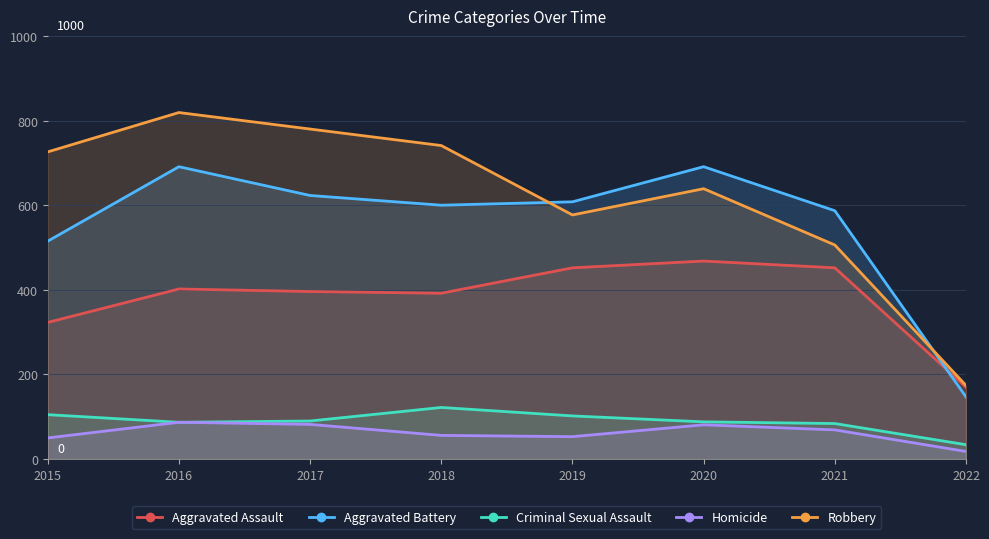

What is the value of the Criminal Sexual Assault point at the 3rd from the left?

90